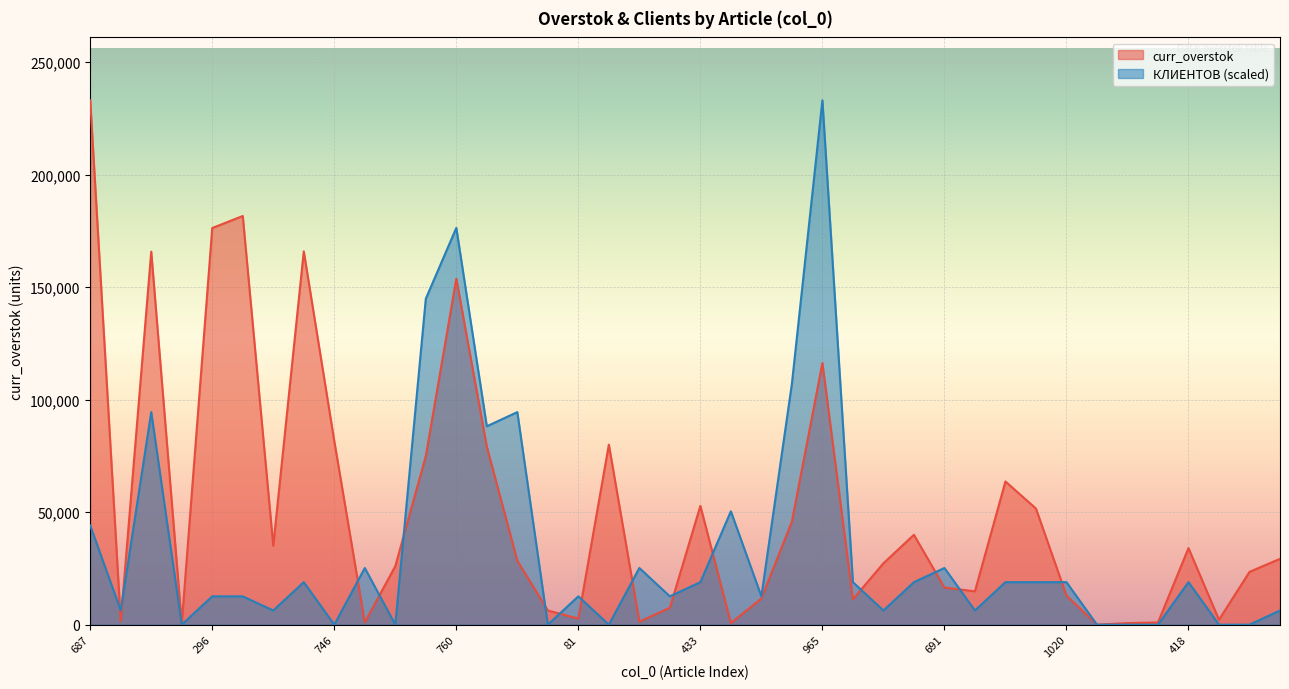

Reading left to right, what are all the values shown in this chart?

КЛИЕНТОВ: 44079.2	6297.0	94455.4	0.0	12594.1	12594.1	6297.0	18891.1	0.0	25188.1	0.0	144831.6	176316.8	88158.4	94455.4	0.0	12594.1	0.0	25188.1	12594.1	18891.1	50376.2	12594.1	107049.5	232990.0	18891.1	6297.0	18891.1	25188.1	6297.0	18891.1	18891.1	18891.1	0.0	0.0	0.0	18891.1	0.0	0.0	6297.0
curr_overstok: 232990.0	1510.2	165760.0	480.0	176244.0	181600.0	35070.0	165876.0	81600.0	1061.0	26000.0	74911.2	153760.0	79098.0	28425.0	6300.0	2685.0	80000.0	1344.8	7536.0	52780.0	699.4	11608.0	45813.8	116275.0	11294.0	27264.0	39940.0	16488.0	14820.0	63624.0	51600.0	12920.0	2.5	700.0	1000.0	34010.0	2200.0	23460.0	29263.2